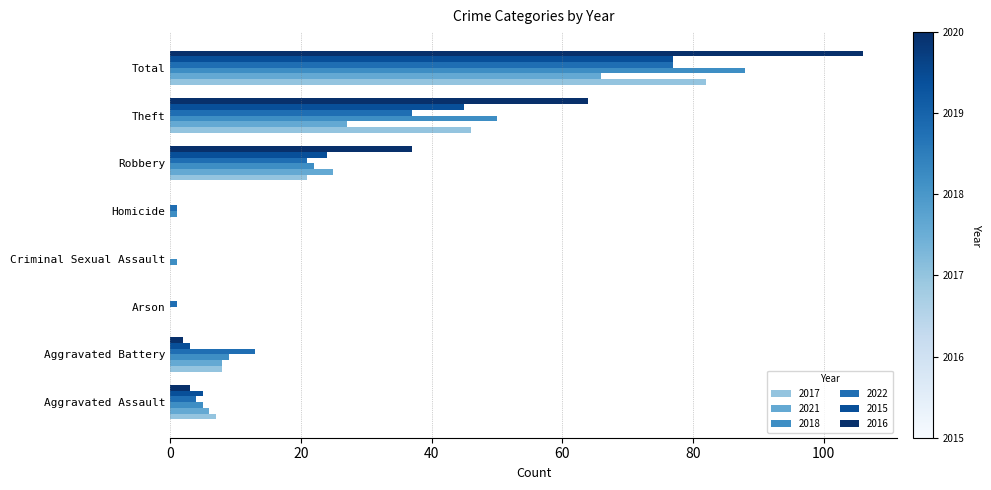

Read the 2022 value at Aggravated Assault.

4